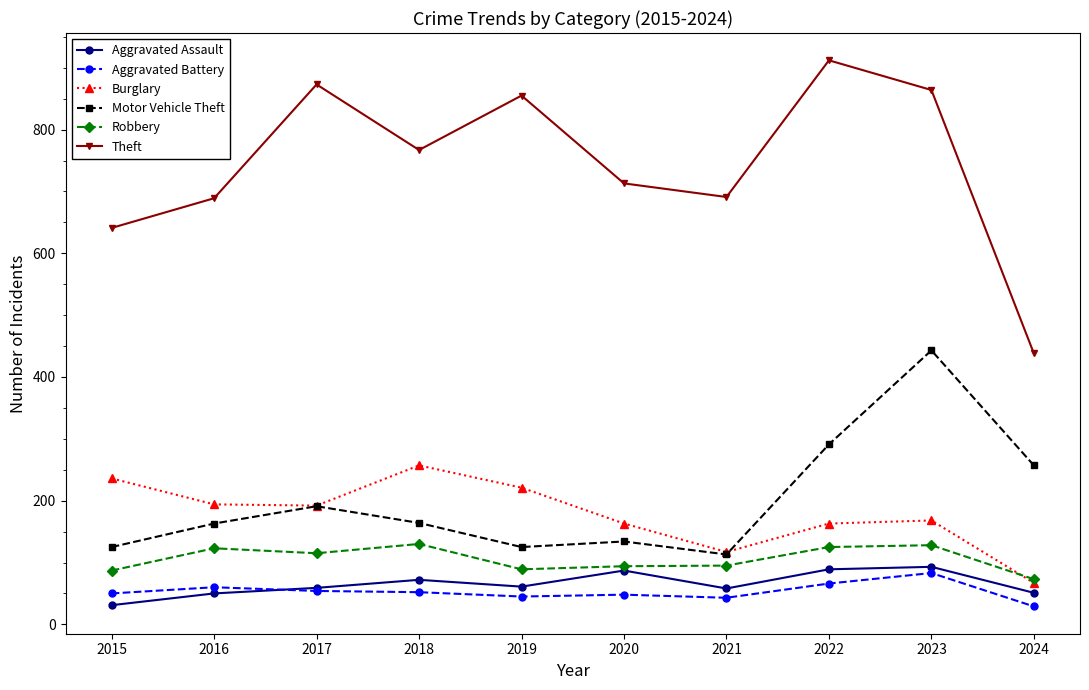

True or false: Motor Vehicle Theft and Robbery cross at least once.

False